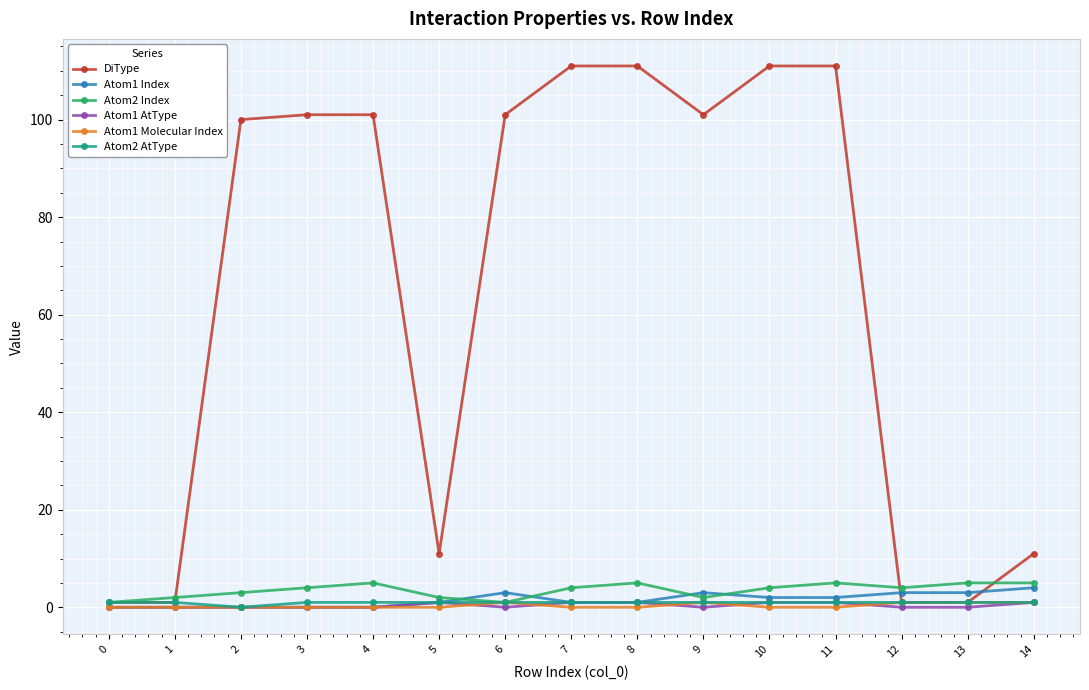

Reading left to right, transcribe all the data shown in this chart.

DiType: 0=1	1=1	2=100	3=101	4=101	5=11	6=101	7=111	8=111	9=101	10=111	11=111	12=1	13=1	14=11
Atom1 Index: 0=0	1=0	2=0	3=0	4=0	5=1	6=3	7=1	8=1	9=3	10=2	11=2	12=3	13=3	14=4
Atom2 Index: 0=1	1=2	2=3	3=4	4=5	5=2	6=1	7=4	8=5	9=2	10=4	11=5	12=4	13=5	14=5
Atom1 AtType: 0=0	1=0	2=0	3=0	4=0	5=1	6=0	7=1	8=1	9=0	10=1	11=1	12=0	13=0	14=1
Atom1 Molecular Index: 0=0	1=0	2=0	3=0	4=0	5=0	6=1	7=0	8=0	9=1	10=0	11=0	12=1	13=1	14=1
Atom2 AtType: 0=1	1=1	2=0	3=1	4=1	5=1	6=1	7=1	8=1	9=1	10=1	11=1	12=1	13=1	14=1